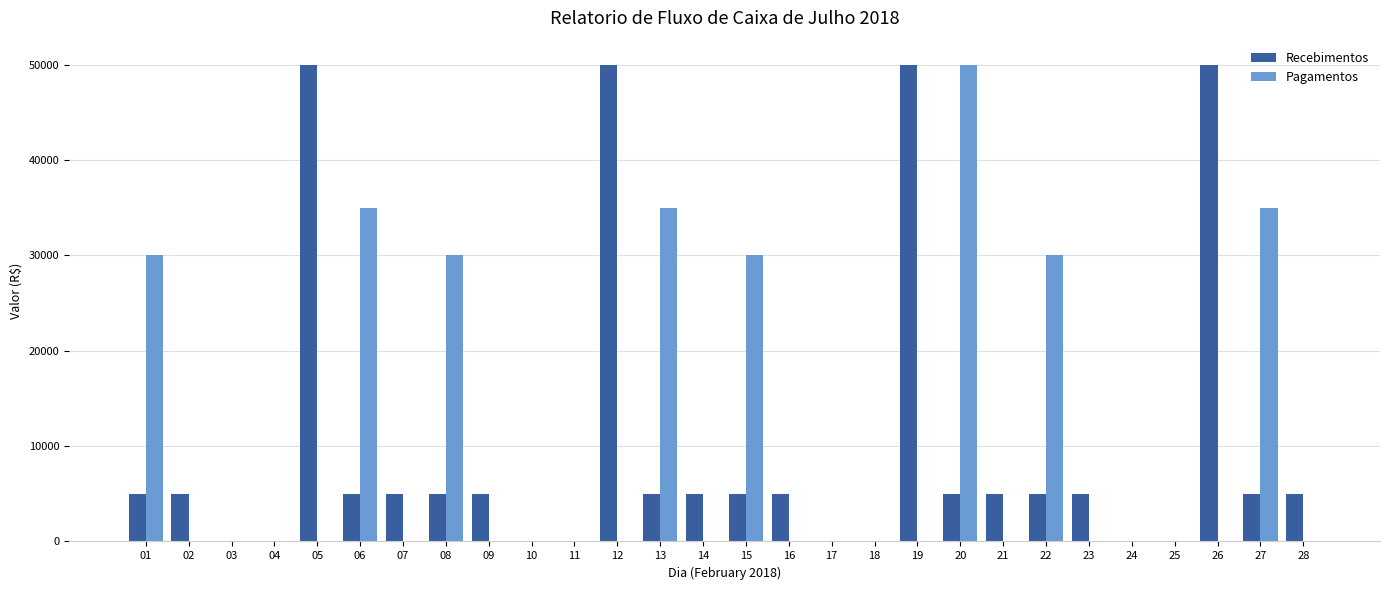

At which category is the sum across all series the highest?

20